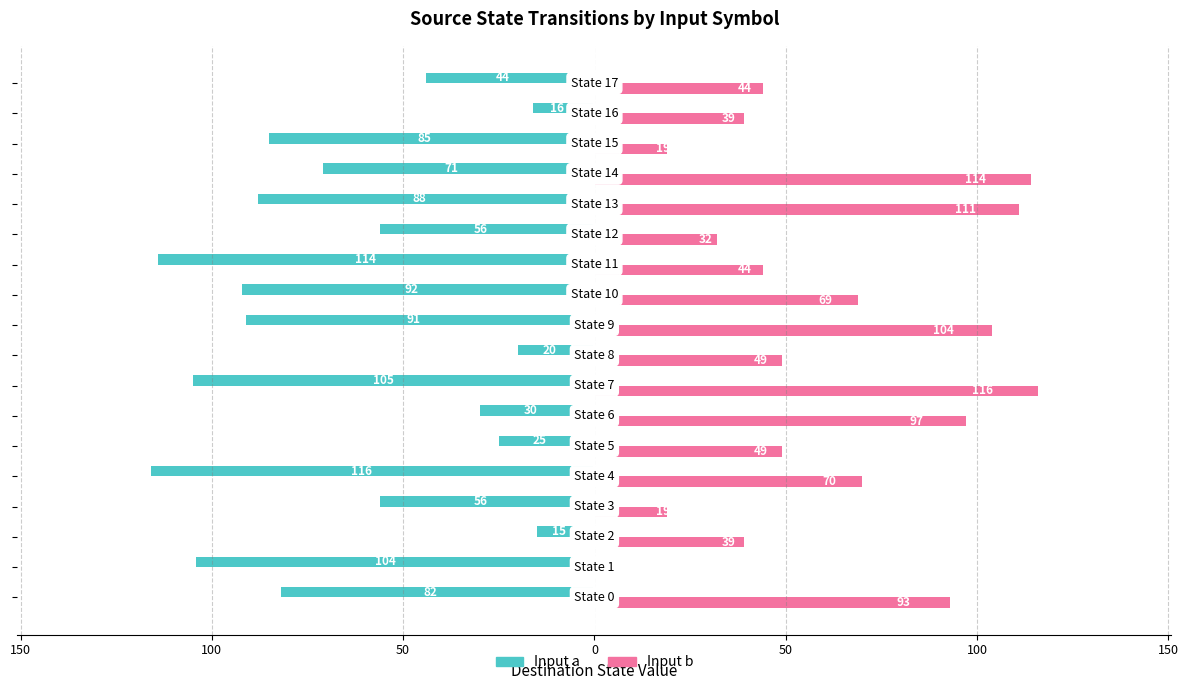

True or false: Input a (destination state) has a value of -24 at 16.

False